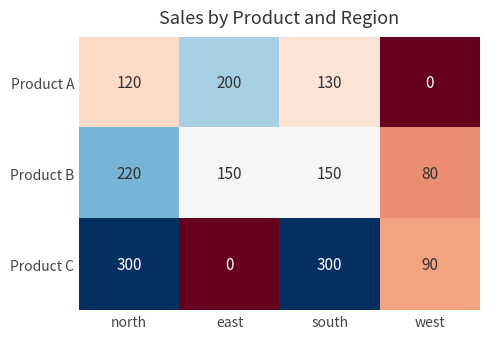

The value of Product B at north is 78. True or false?

False